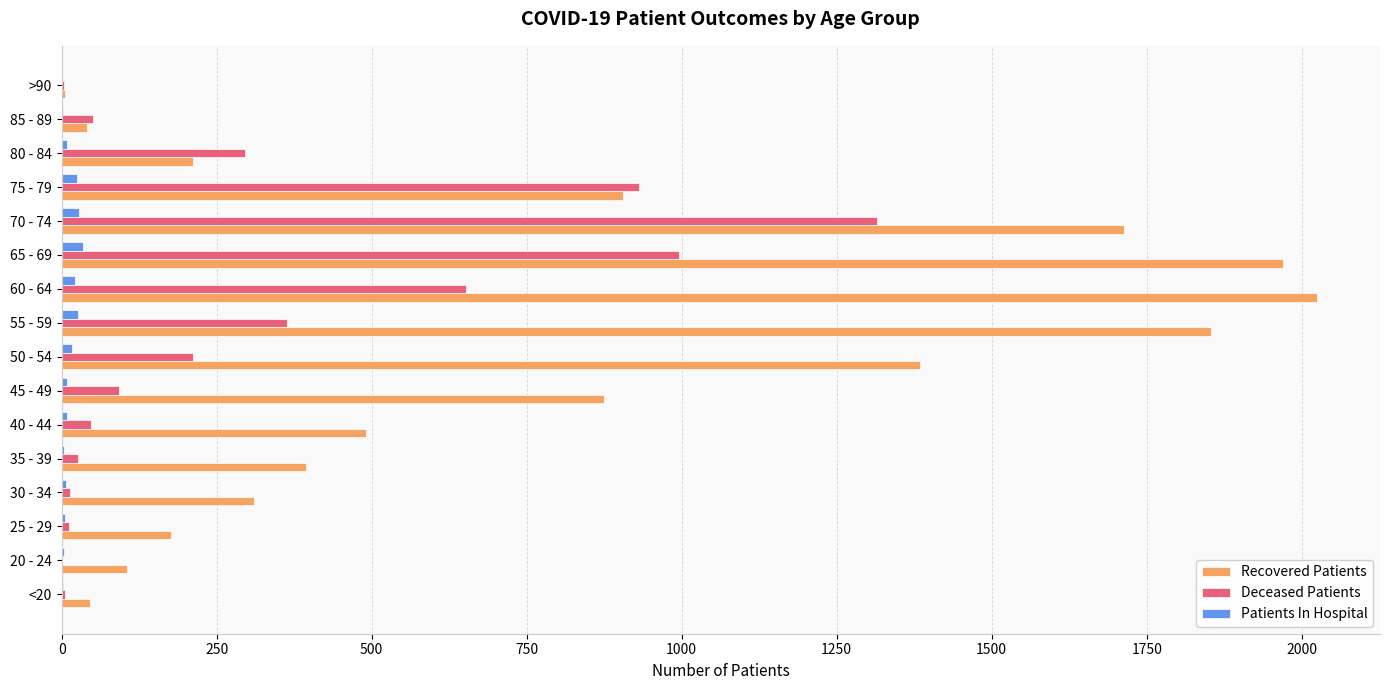

Which series has the largest total across all categories?

Recovered Patients